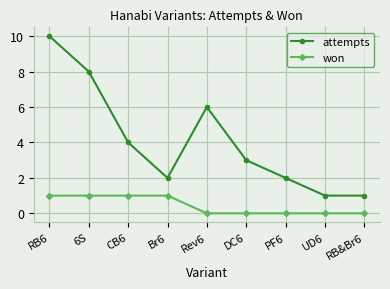

Reading right to left, extract all data points from this chart.

attempts: 1	1	2	3	6	2	4	8	10
won: 0	0	0	0	0	1	1	1	1